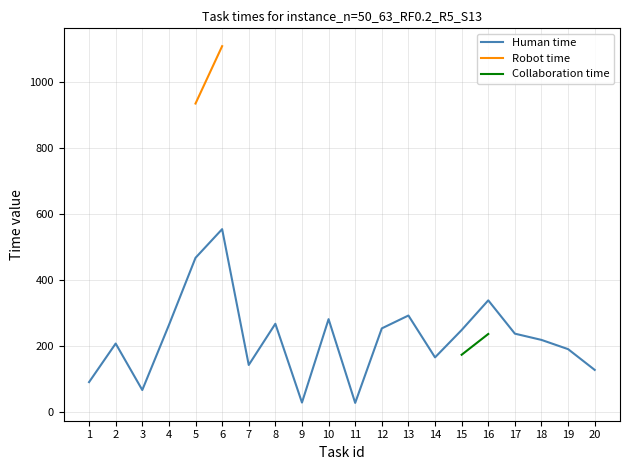

True or false: Human time and Collaboration time cross at least once.

False